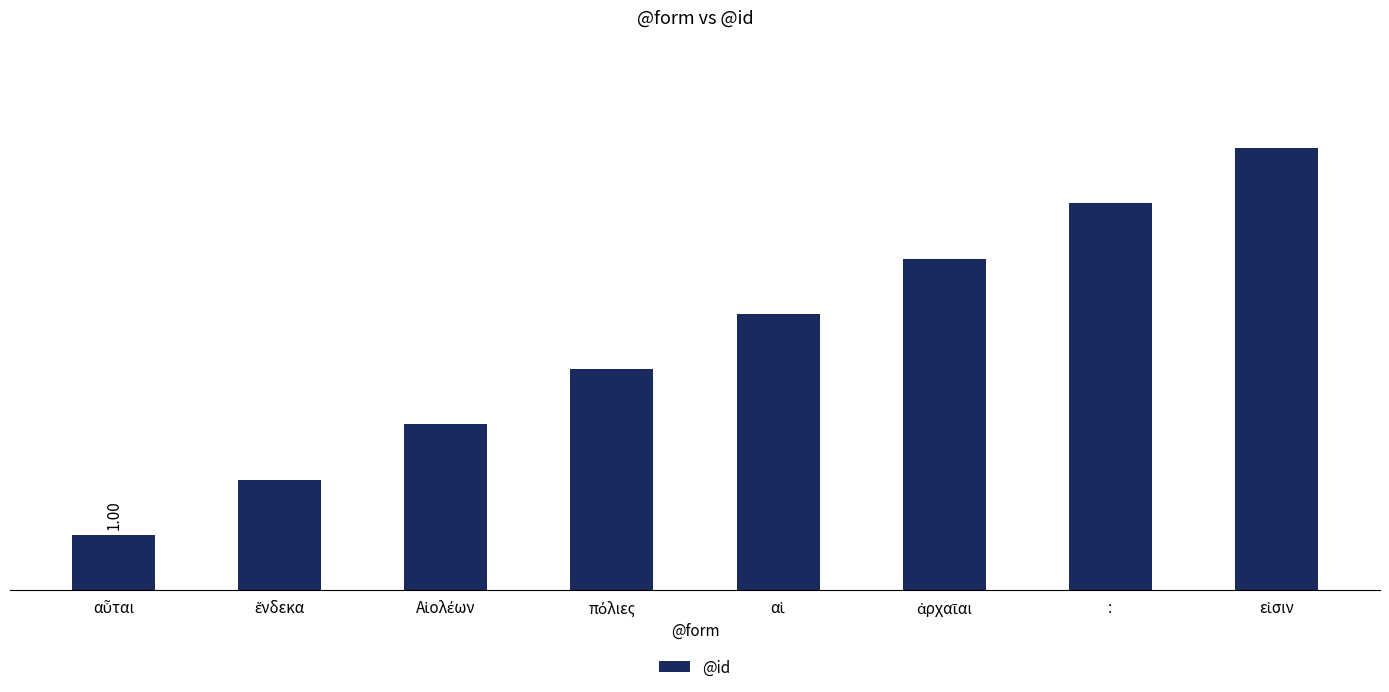

What is the sum of all values?

36